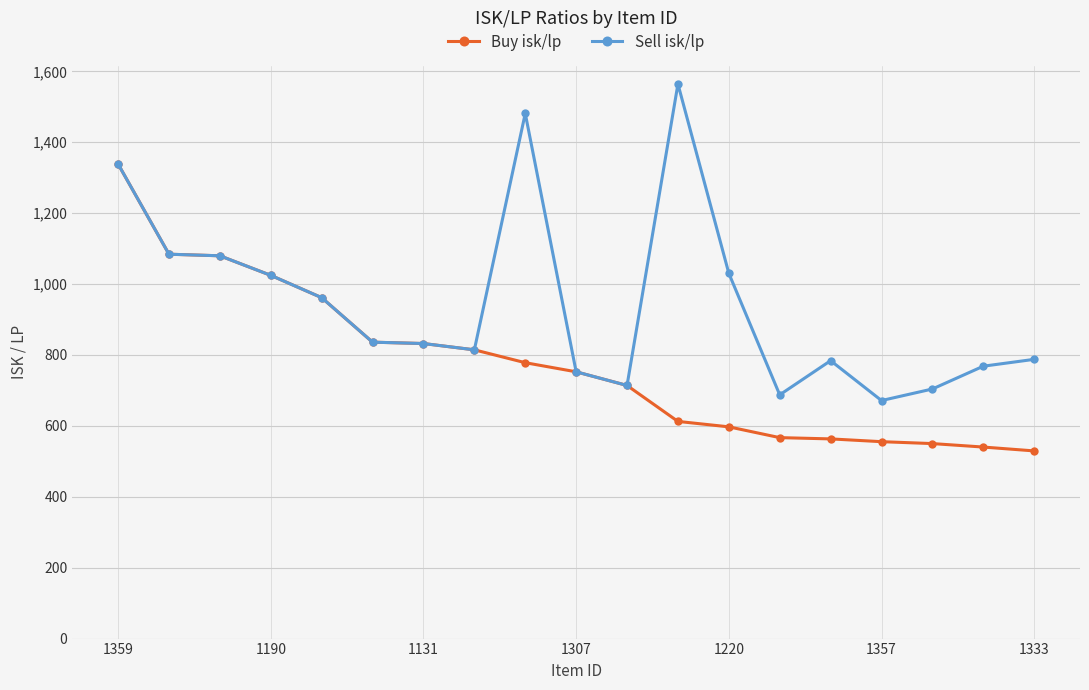

At how many categories does at least one series exceed 1183?

3